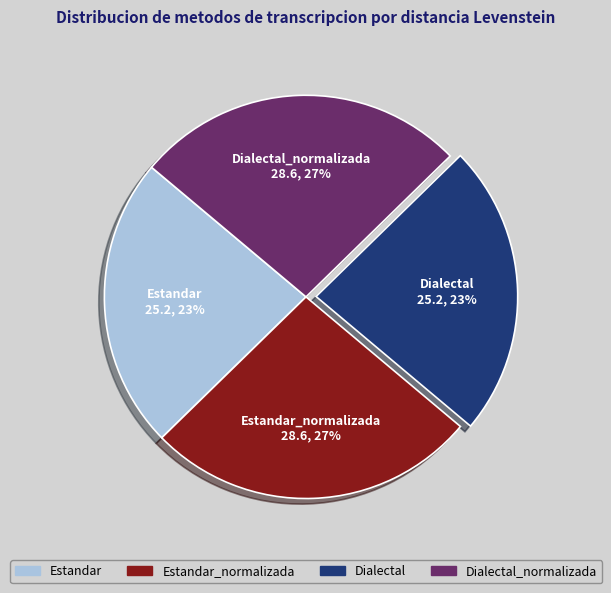

Is there any slice that represents more than half of the pie?

No